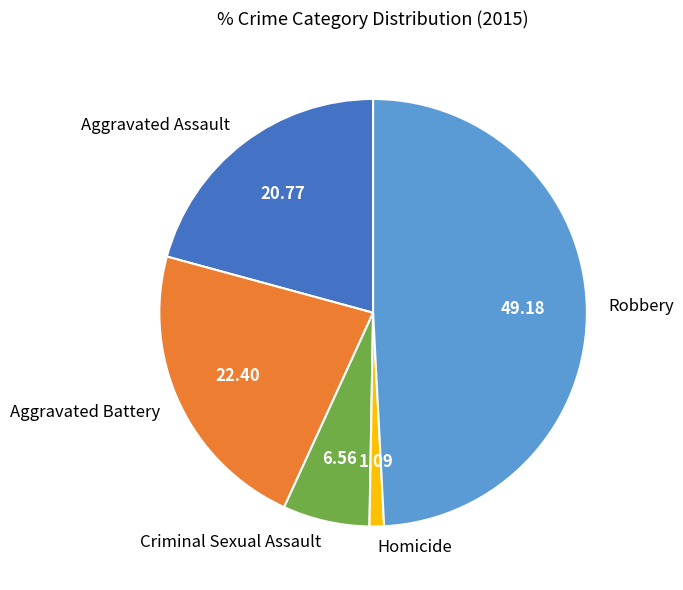

Which has a higher value, Robbery or Aggravated Assault?

Robbery